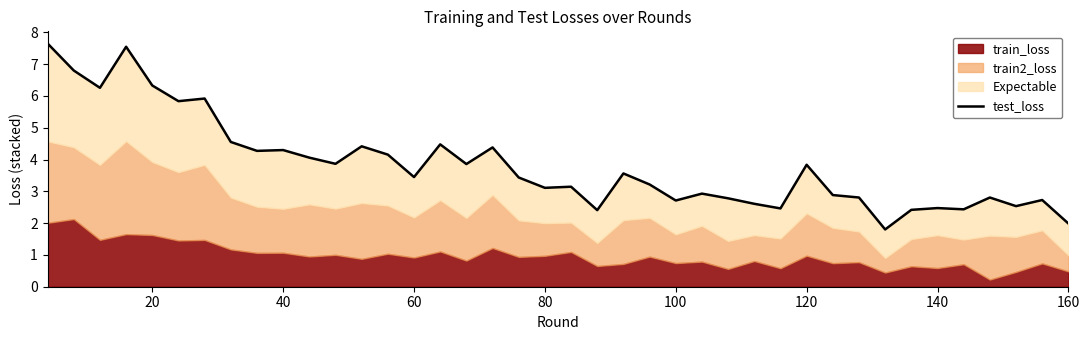

True or false: the data shows 2.1 at 13.

False